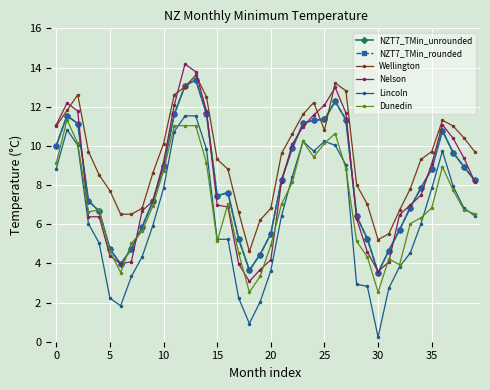

What is the value of the Dunedin point at the 15th from the left?

9.1